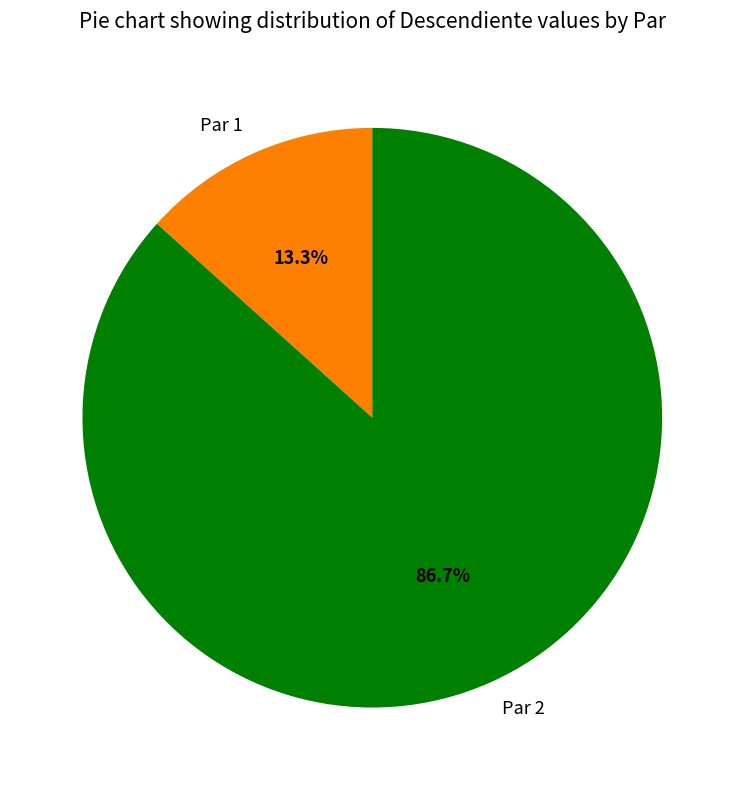

Which category accounts for the majority?

Par 2